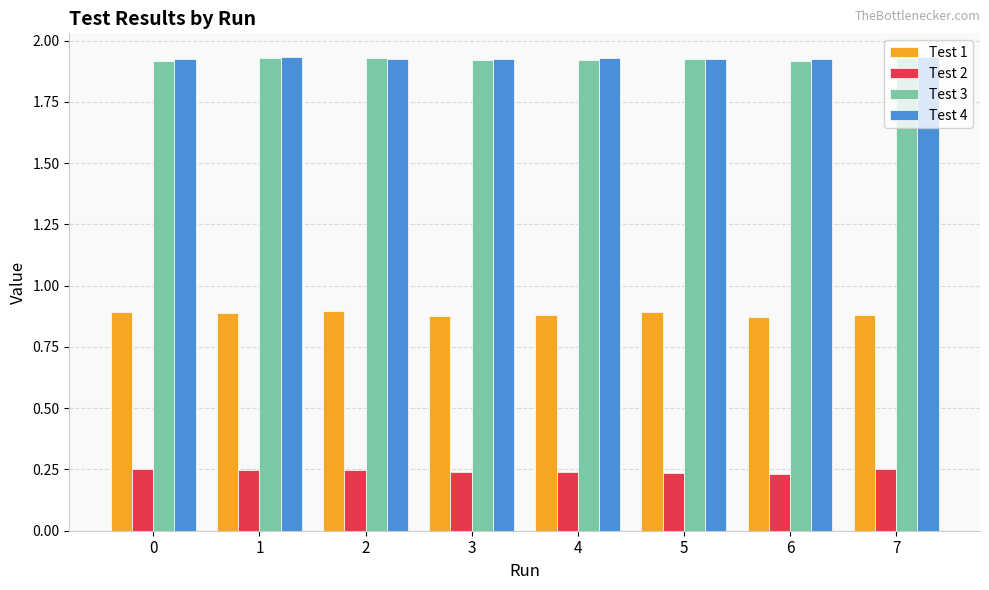

Count the number of data series in this chart.

4